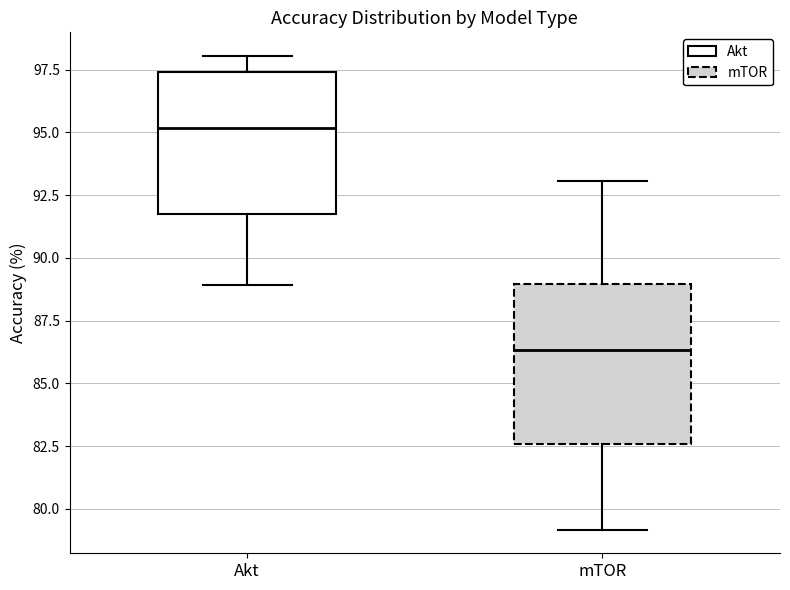

Reading left to right, read every box against the y-axis: the position of its median line, the range the box covers, and the ends of its whiskers. The values are not printed on the chart, so give them approximately, as read against the axis.

Akt: median 95.0, box 92.0 to 97.5, whiskers 89.0 to 98.0
mTOR: median 86.5, box 82.5 to 89.0, whiskers 79.0 to 93.0